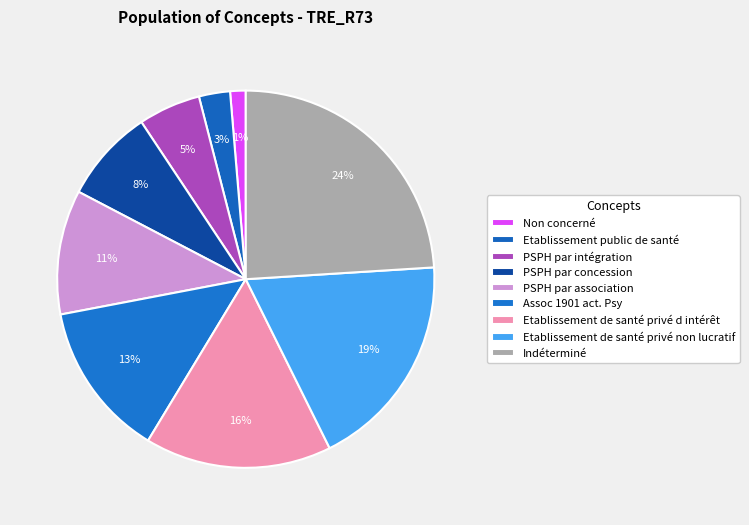

How many slices are in this pie chart?

9